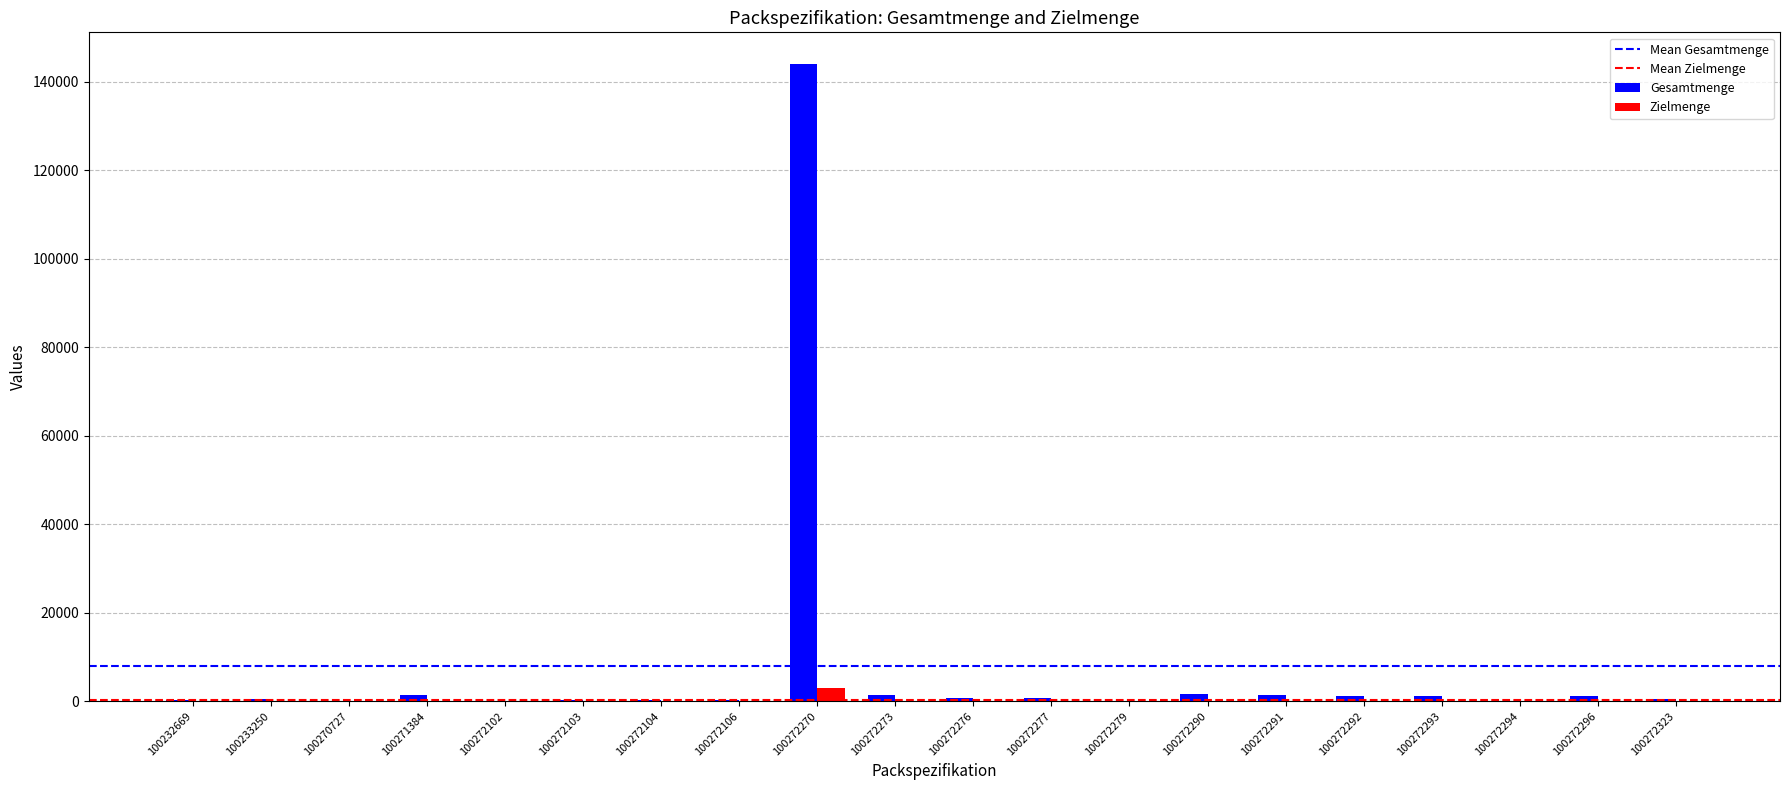

True or false: Gesamtmenge has a value of 1200 at 100272293.

True